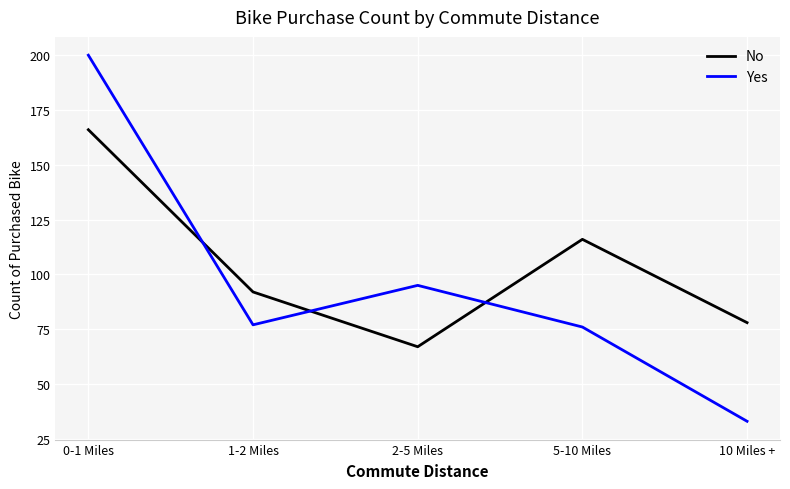

What is the minimum value shown in the chart?

33